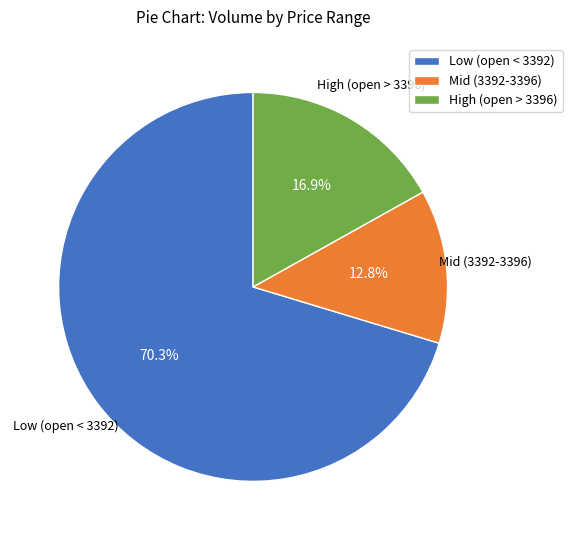

Is Low (open < 3392) the majority of the pie?

Yes